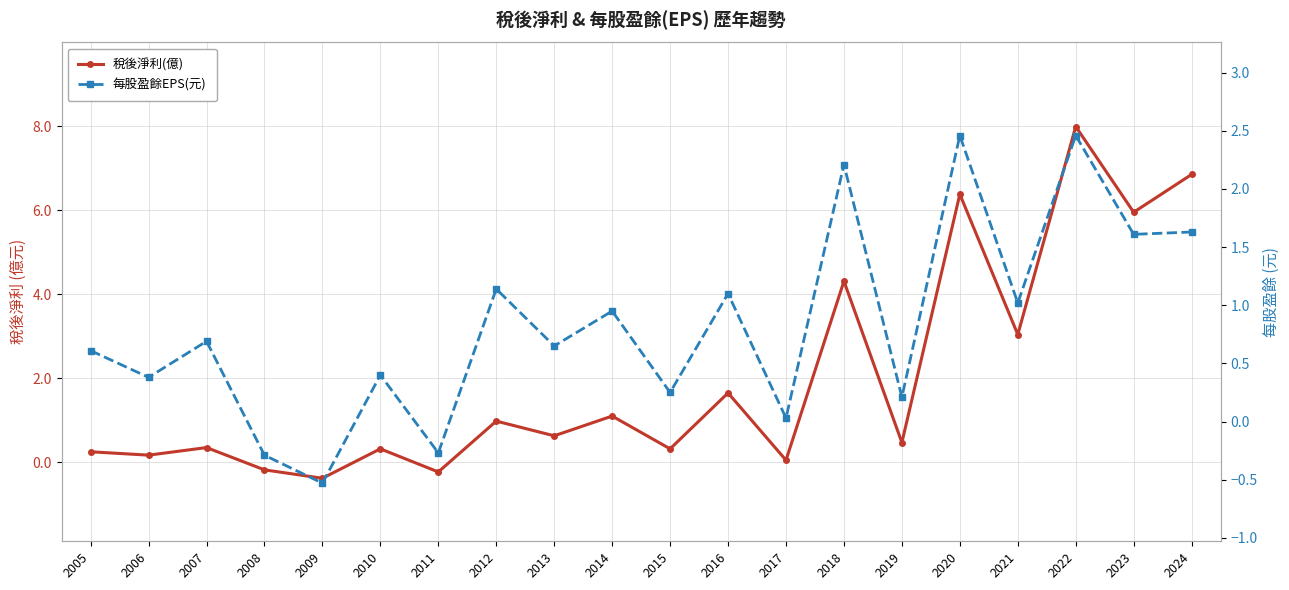

What is the spread (max minus min) of values at 2020?

3.9